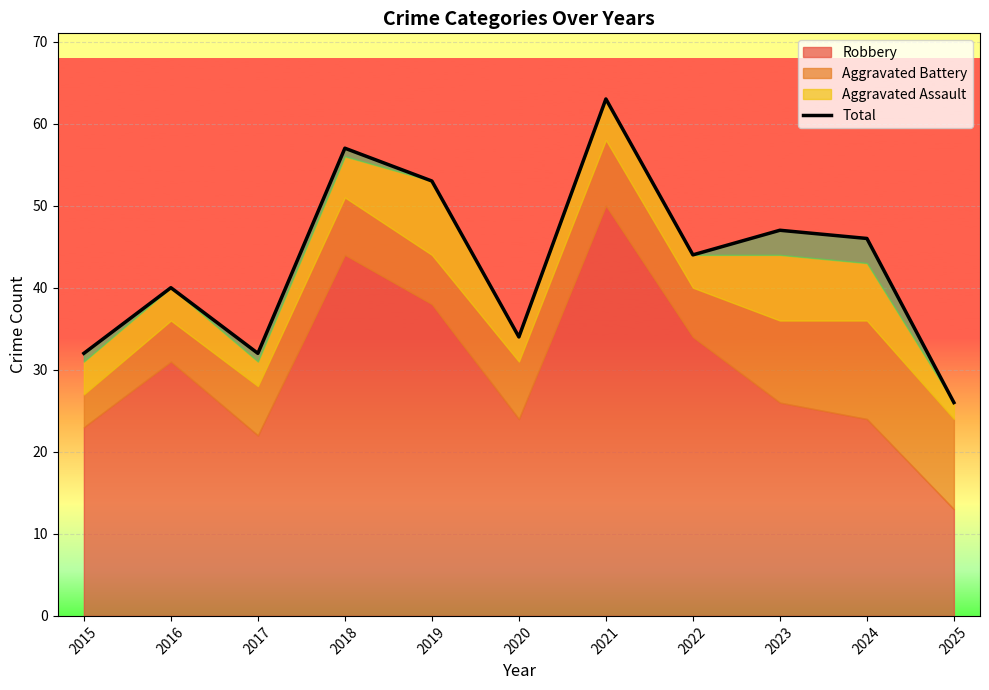

Rank the categories by value from highest to lowest.

2021, 2018, 2019, 2023, 2024, 2022, 2016, 2020, 2015, 2017, 2025